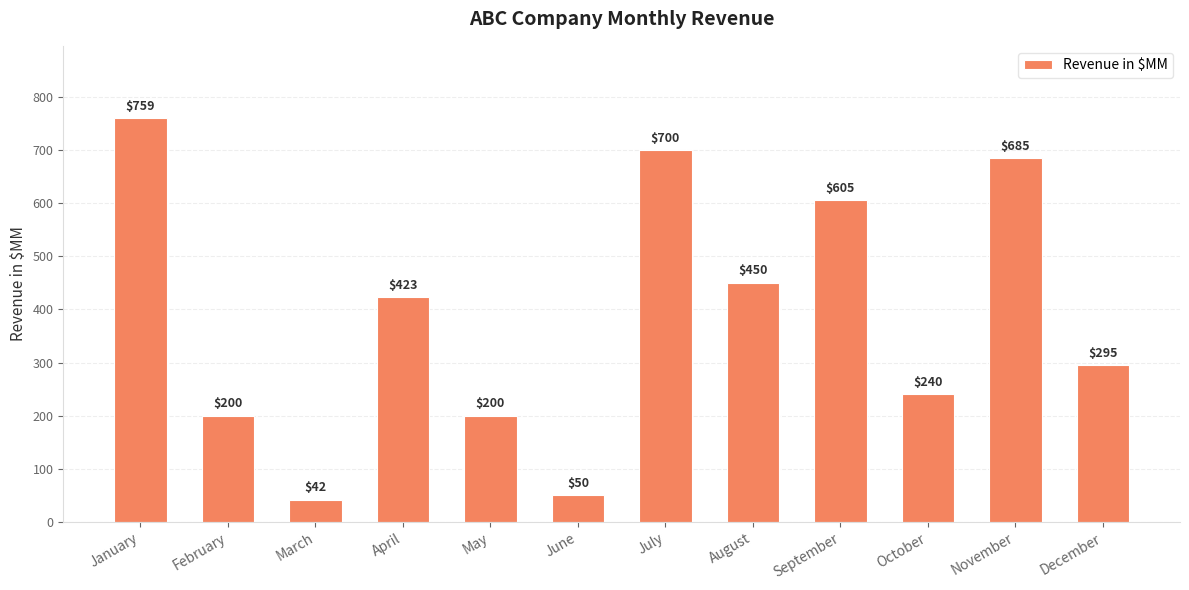

What value does the data have at January, to the nearest 50?

750